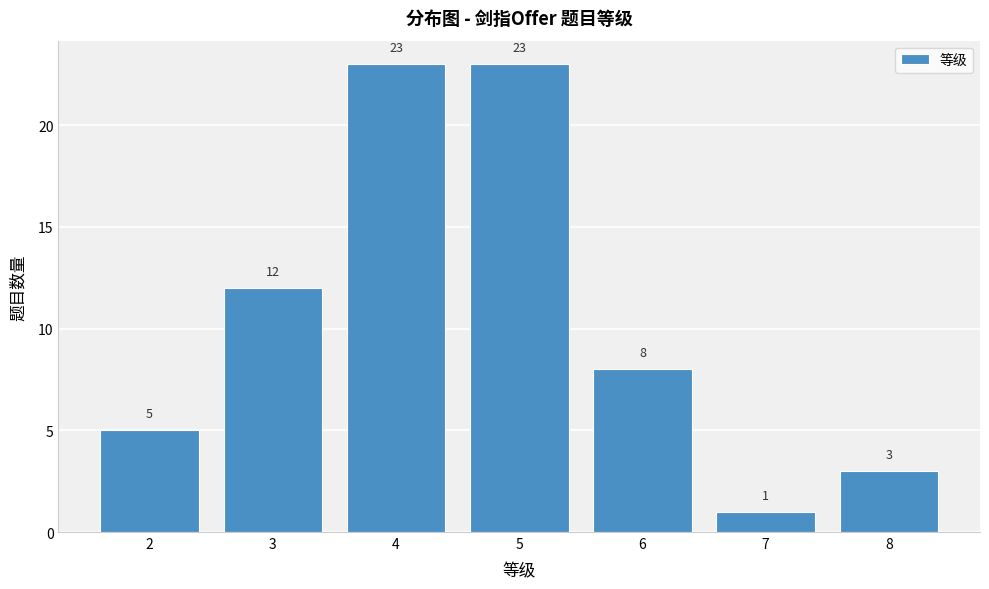

Reading left to right, transcribe all the data shown in this chart.

2=5	3=12	4=23	5=23	6=8	7=1	8=3